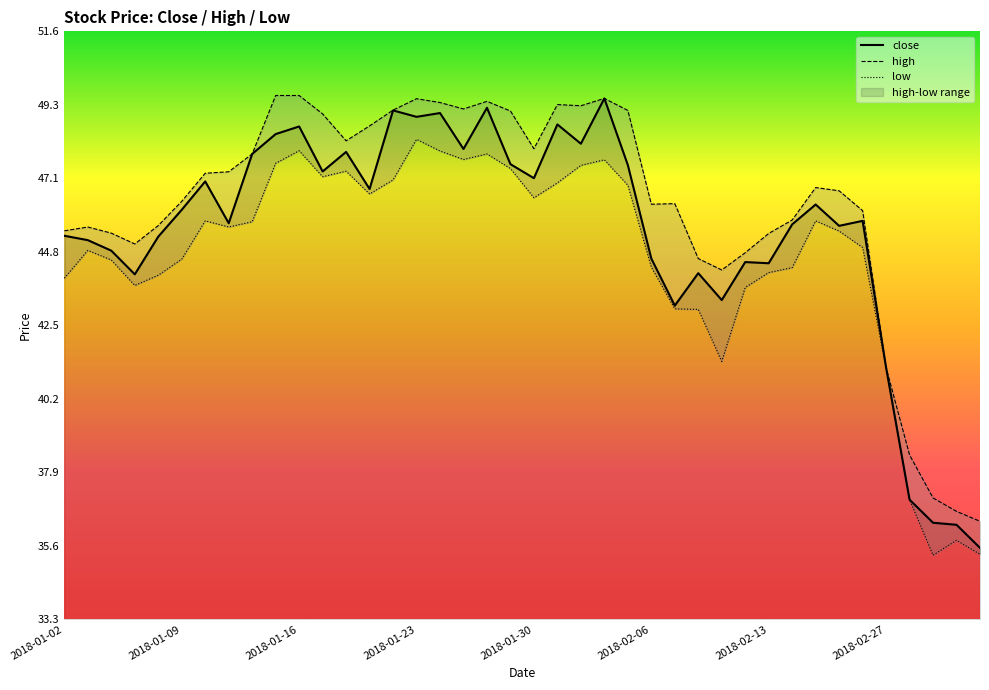

List the series in order of their overall mean, highest first.

high, close, low